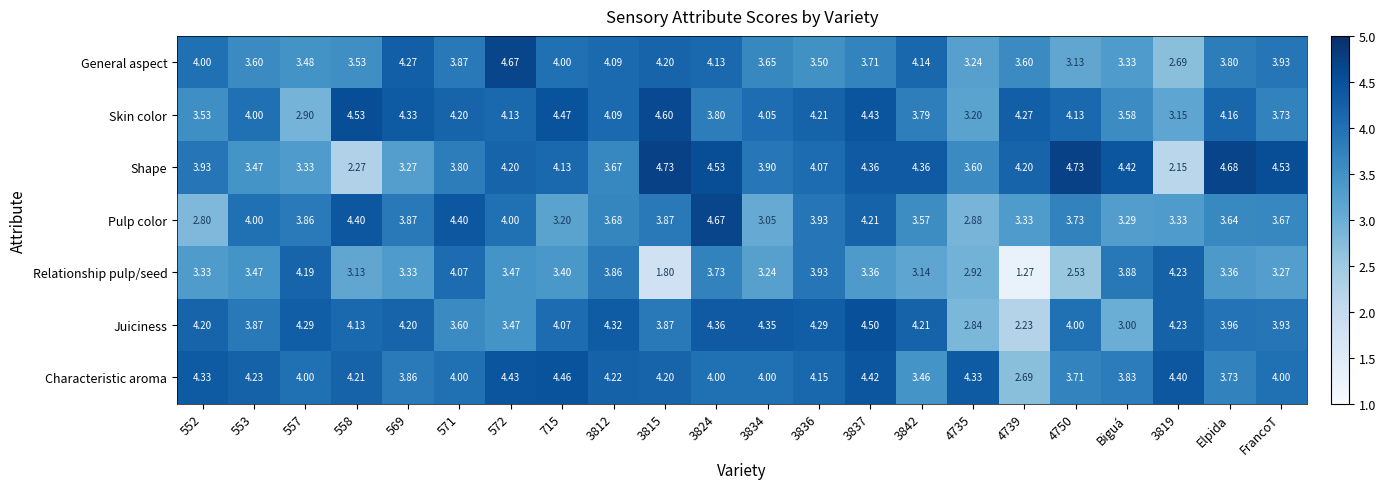

What is the difference between the highest and lowest values at 557?

1.4